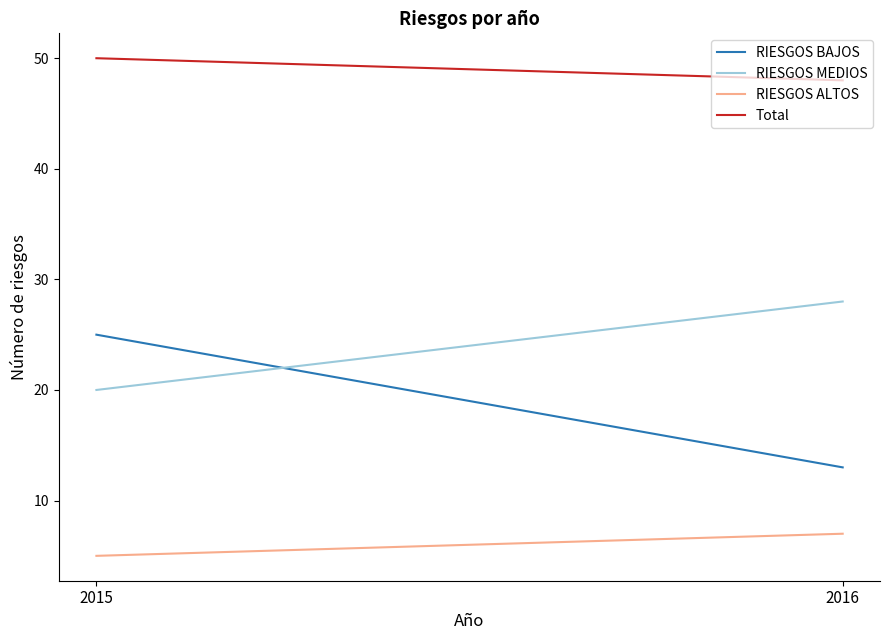

Between 2015 and 2016, which series saw the biggest shift?

RIESGOS BAJOS